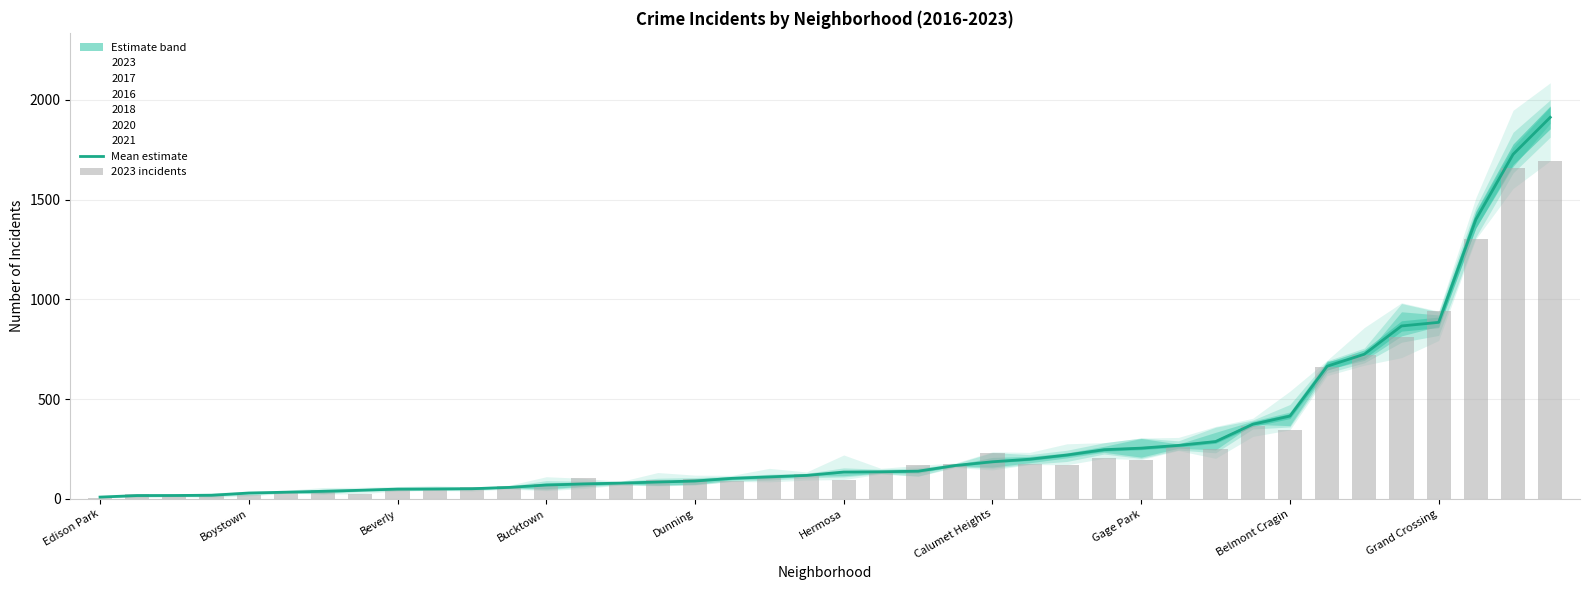

True or false: 2023 incidents has a value of 24.6 at Bucktown.

False